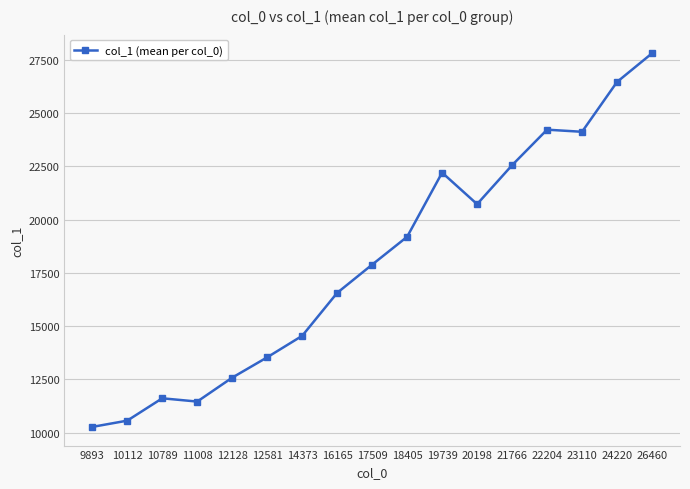

The chart shows a value of 14544.0 at 14373. True or false?

True